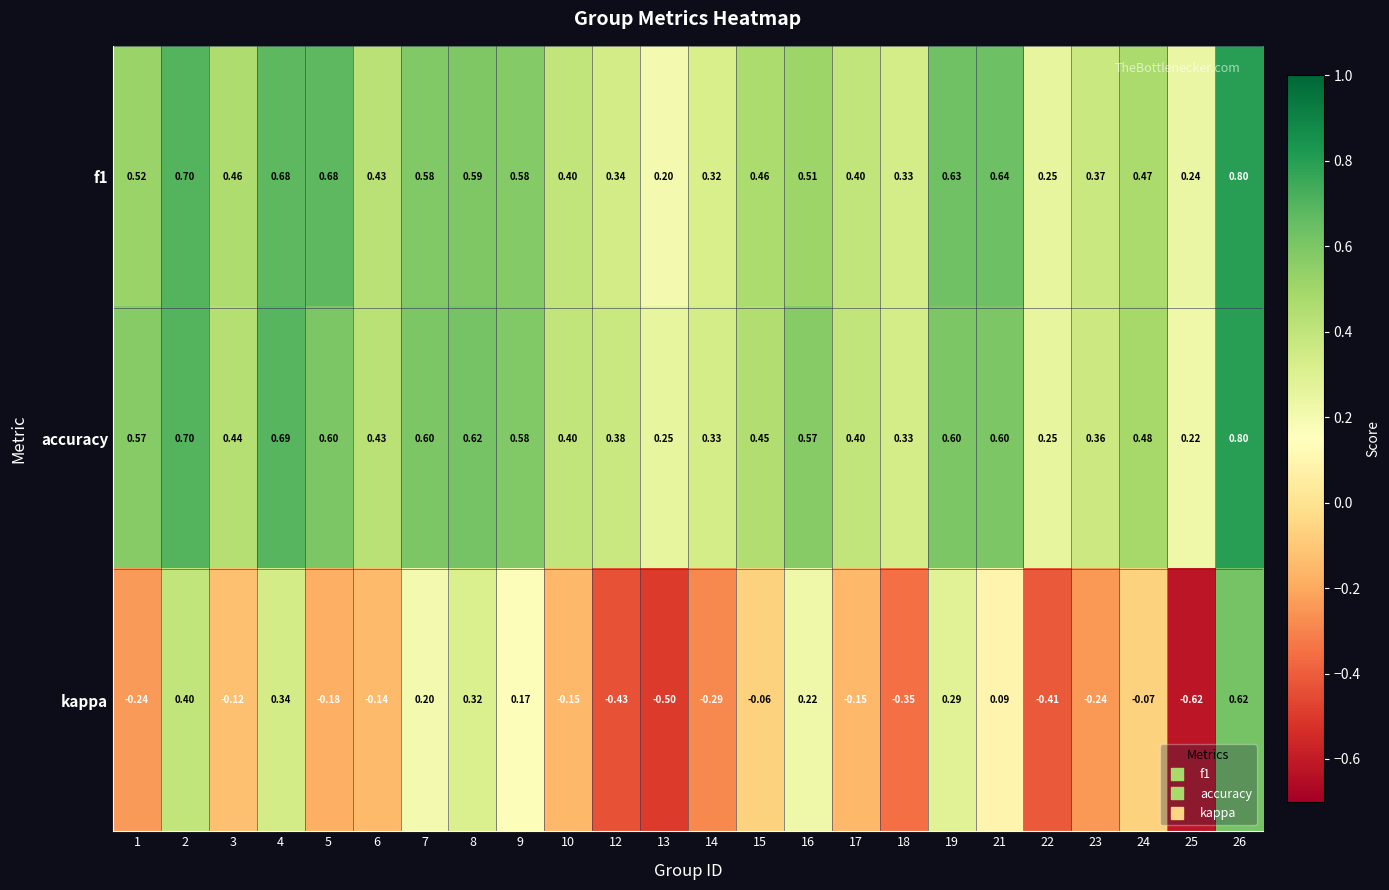

Between 4 and 22, which series saw the biggest shift?

kappa